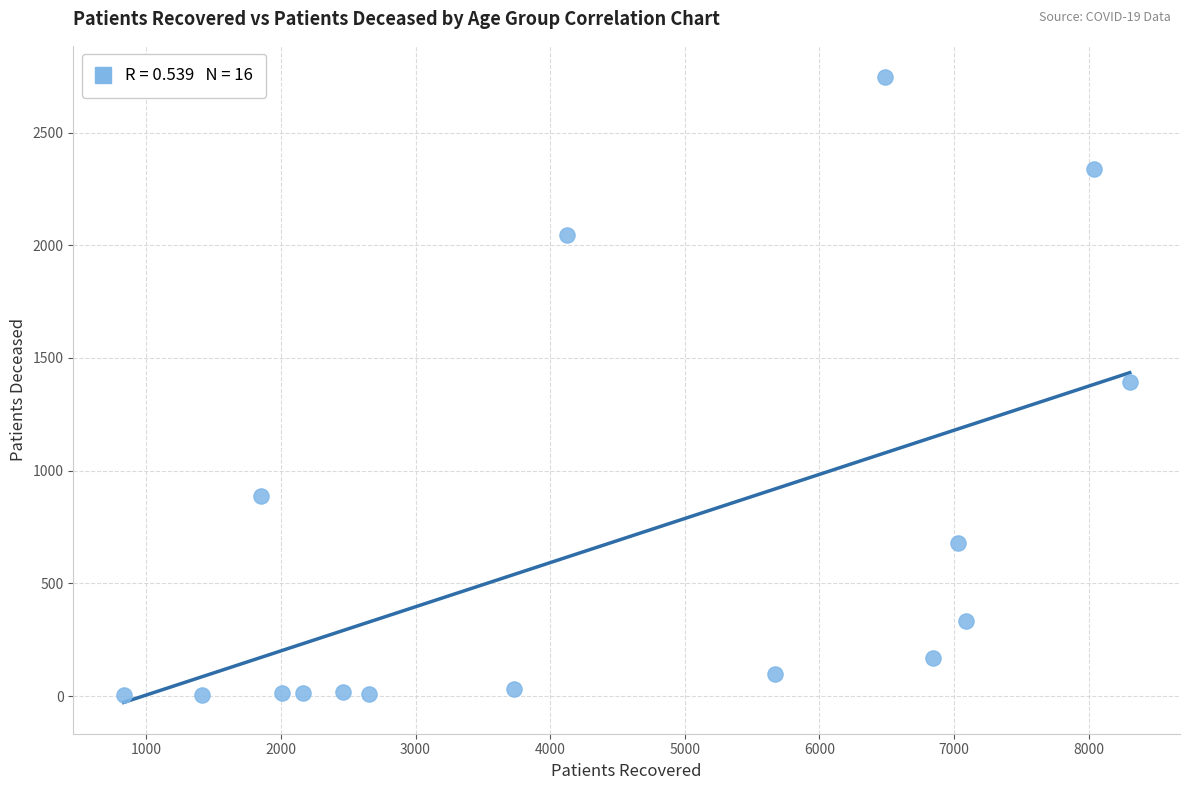

What is the range of Y values (max minus min)?

2743